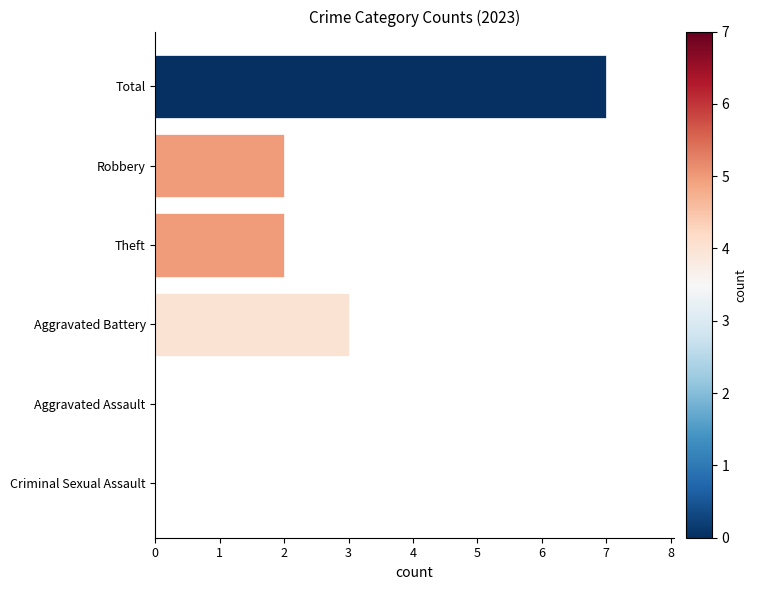

How many distinct data groups are displayed?

1